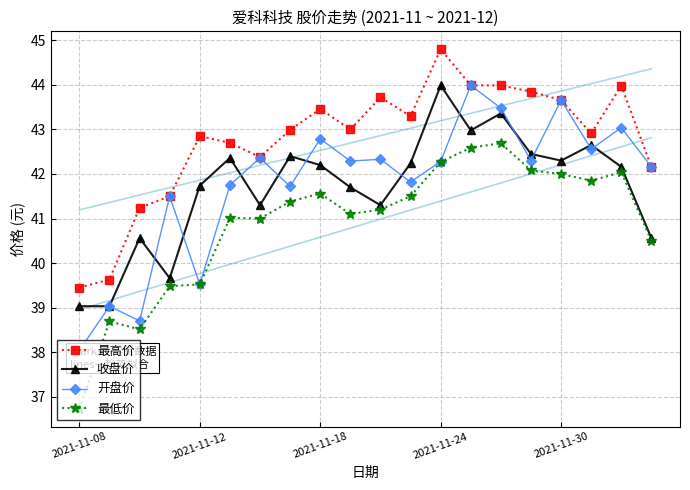

True or false: 收盘价 and 最低价 intersect in this chart.

False